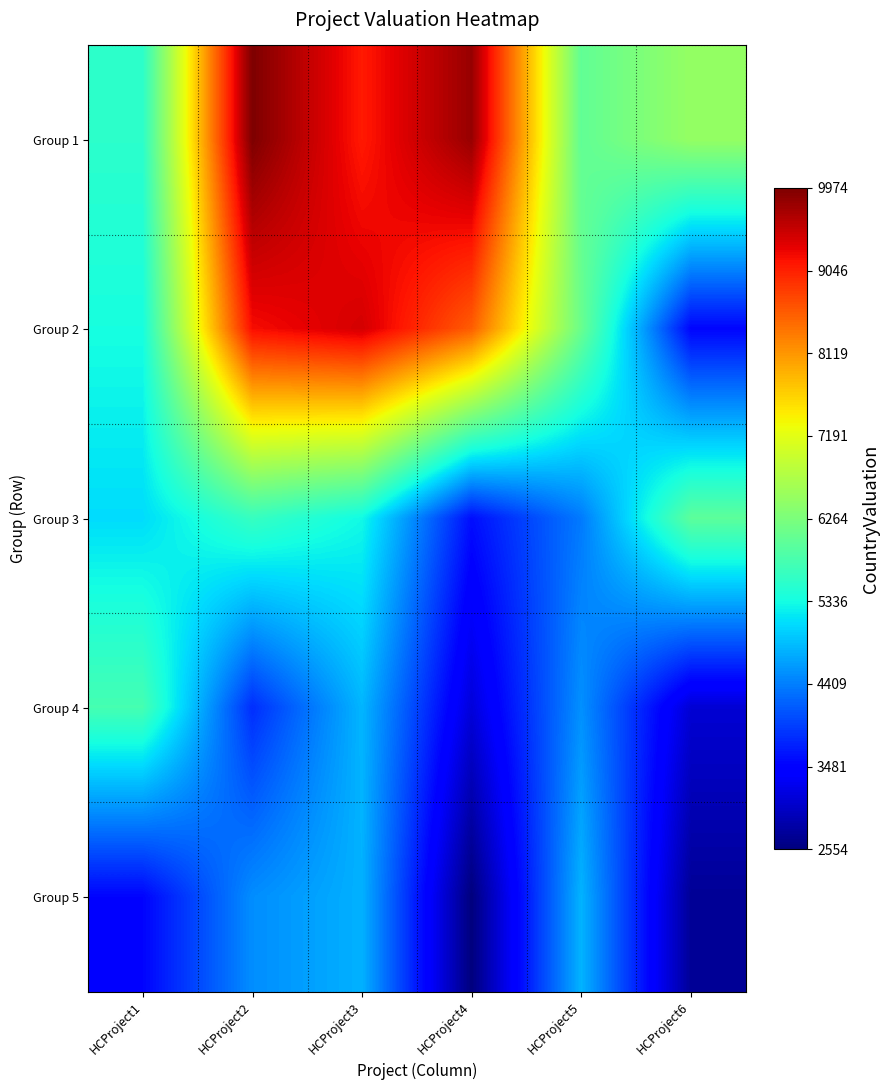

What is the total value across all series at HCProject6?

21820